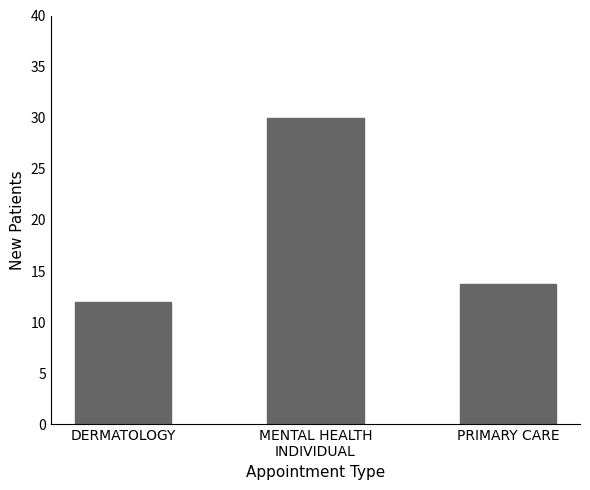

Which has a higher value, PRIMARY CARE or MENTAL HEALTH
INDIVIDUAL?

MENTAL HEALTH
INDIVIDUAL